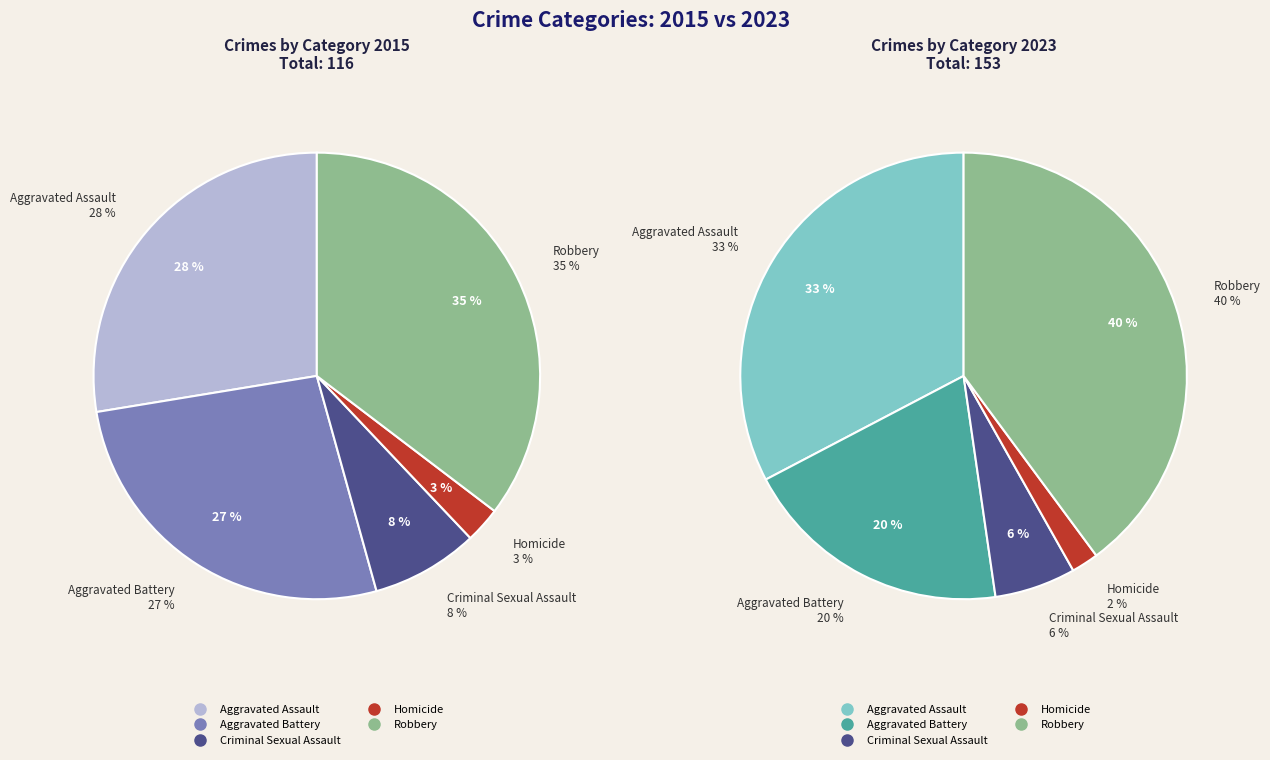

How many slices are in this pie chart?

5